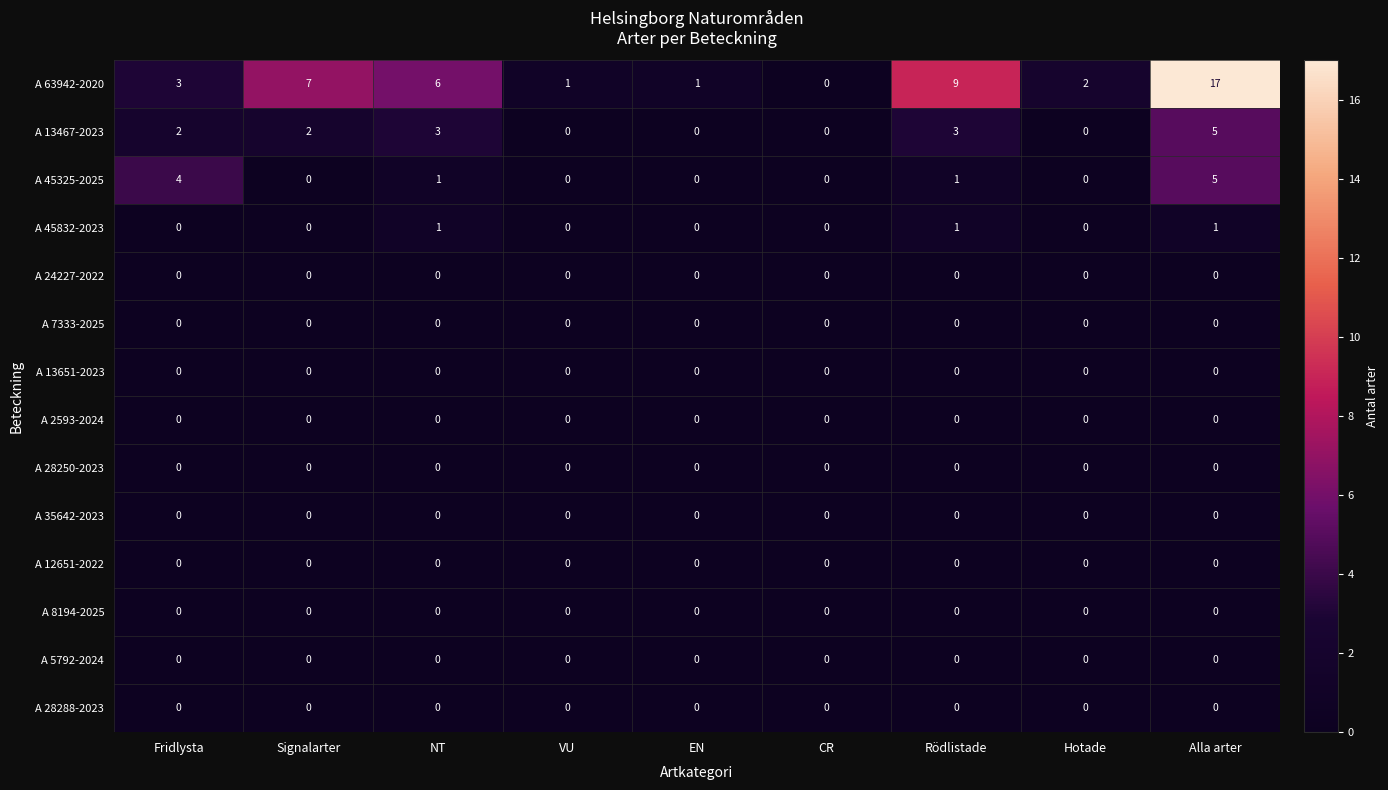

At which category is the sum across all series the highest?

Alla arter